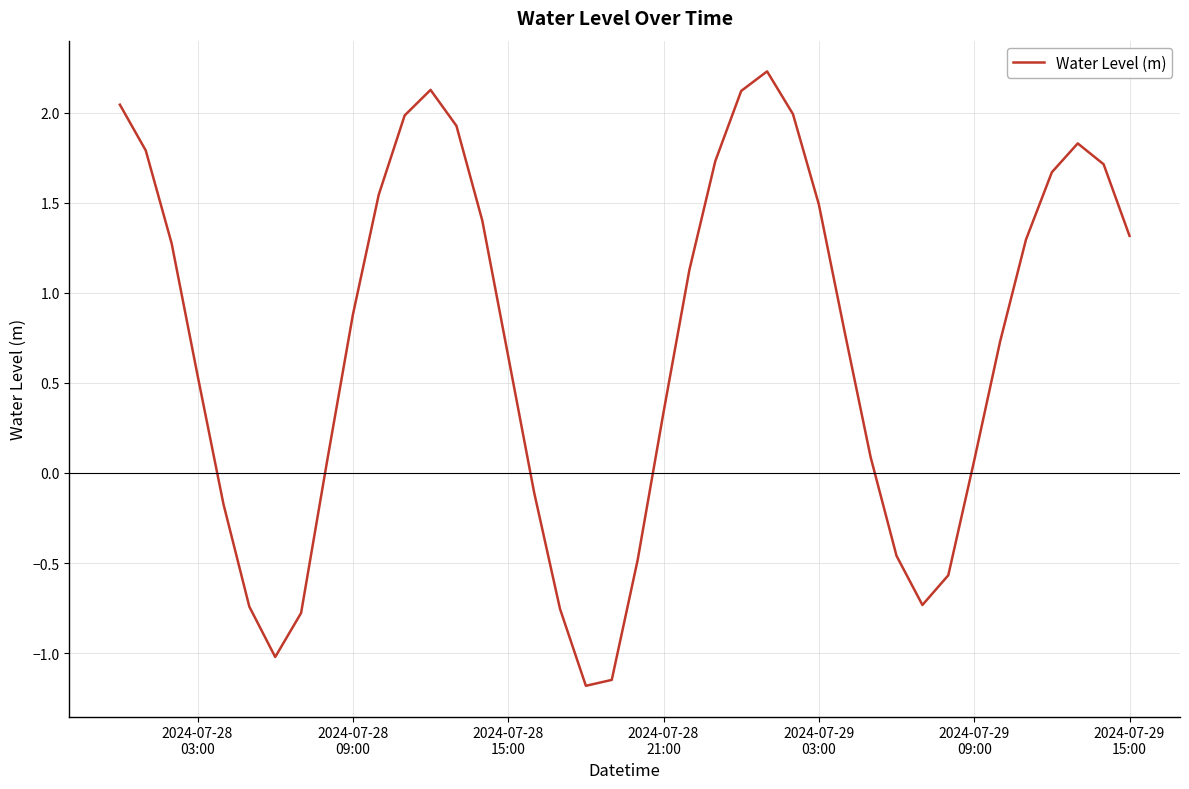

What is the difference between the maximum and minimum values?

3.4